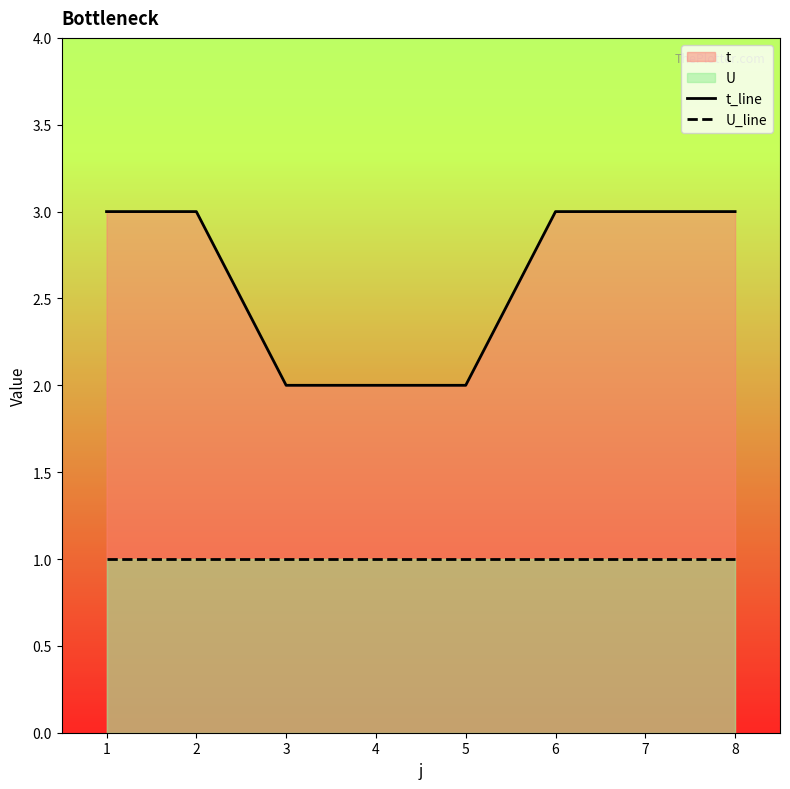

What is the sum of the U_line values at 4 and 1?

2